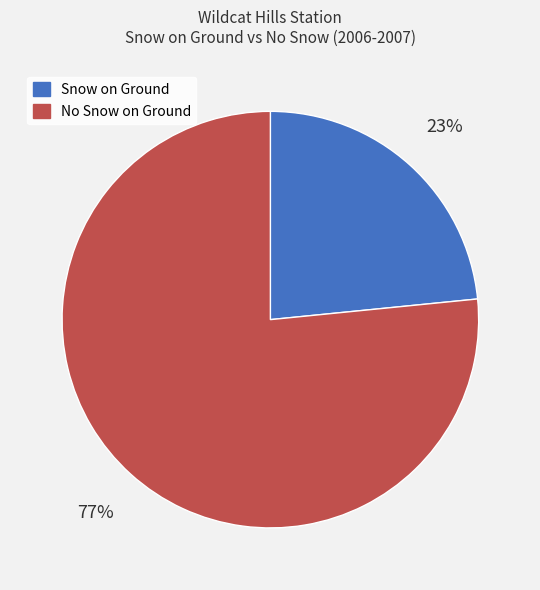

True or false: No Snow on Ground accounts for 77% of the total.

True